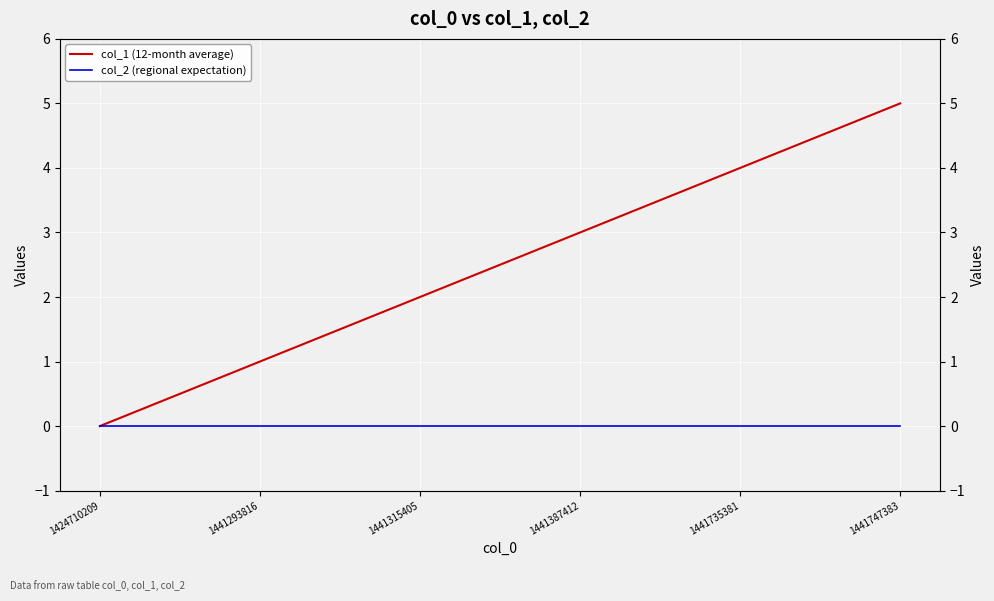

What is the average value of the col_1 (12-month average) series?

2